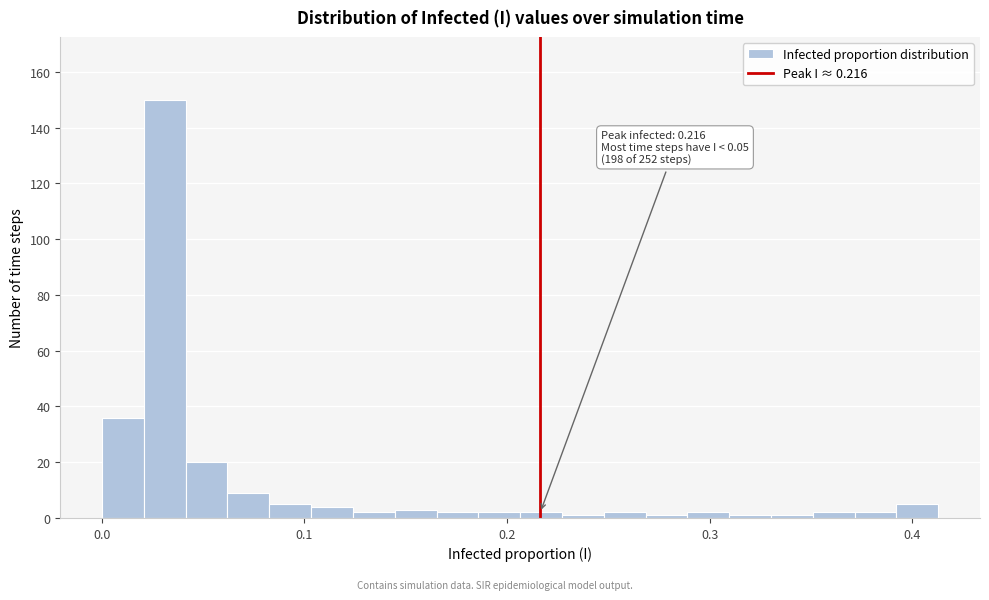

Read against the x-axis, roughly where is the centre of the tallest bar?

0.03